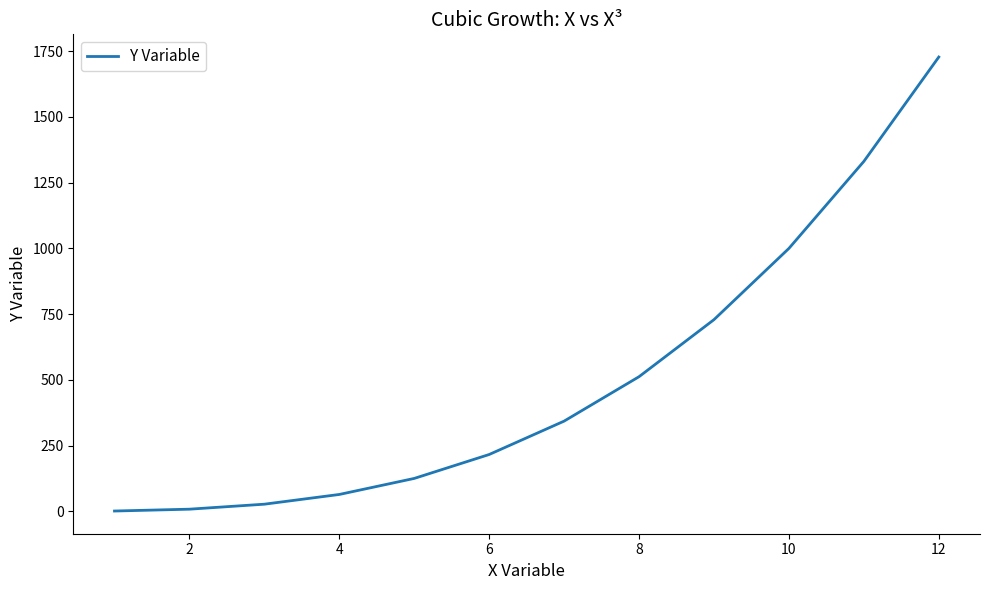

True or false: there are more than 2 points higher than both neighbors.

False